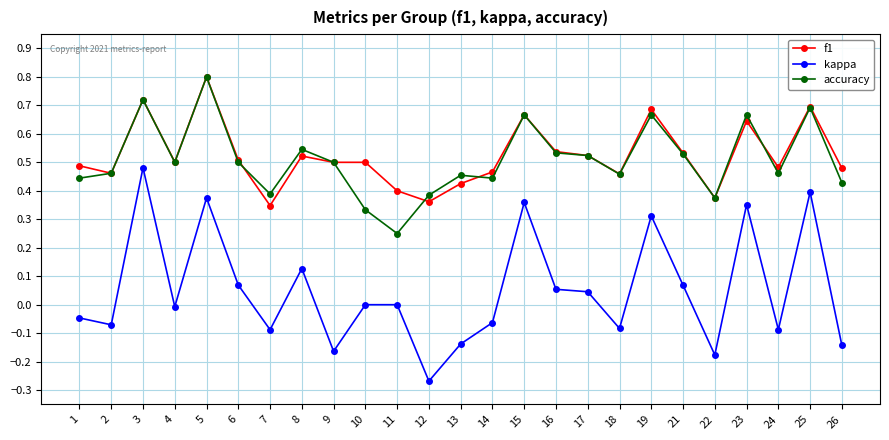

The f1 series shows 0.8 at 6. True or false?

False